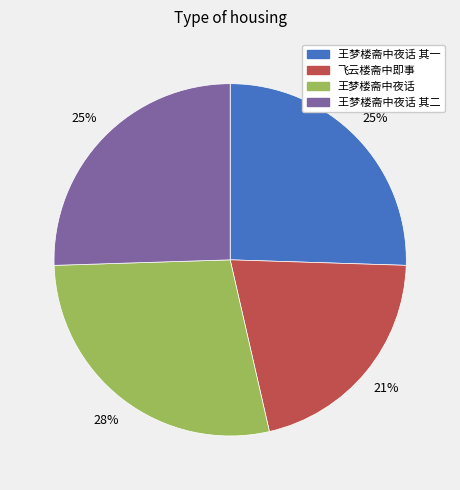

To the nearest percent, what is the difference between the largest and smallest slice percentages?

7%